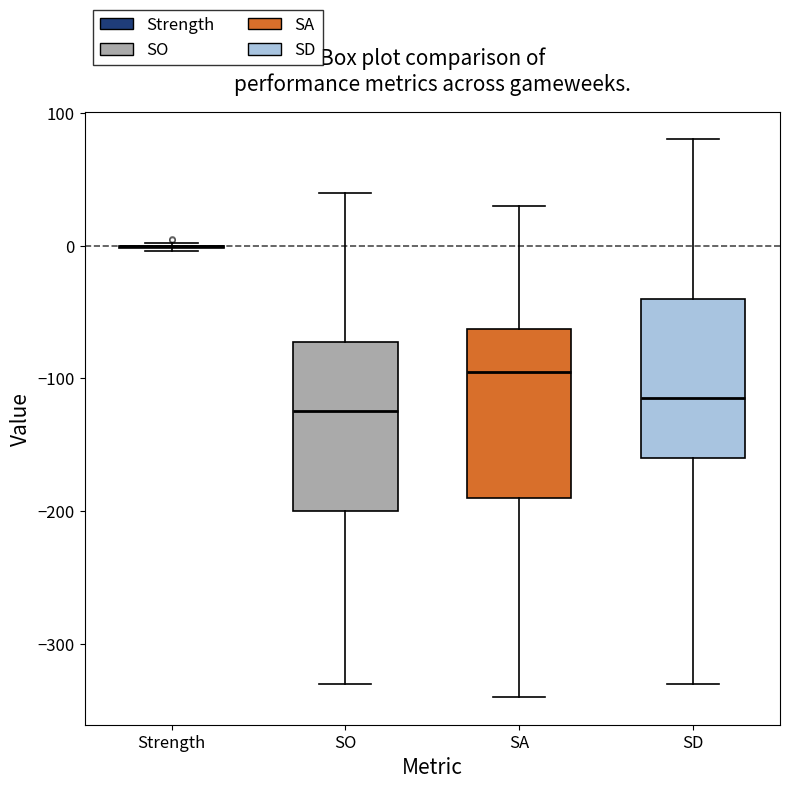

Reading left to right, read every box against the y-axis: the position of its median line, the range the box covers, and the ends of its whiskers. The values are not printed on the chart, so give them approximately, as read against the axis.

Strength: box collapsed to a line at 0, whiskers 0 to 0
SO: median -120, box -200 to -70, whiskers -330 to 40
SA: median -90, box -190 to -60, whiskers -340 to 30
SD: median -110, box -160 to -40, whiskers -330 to 80